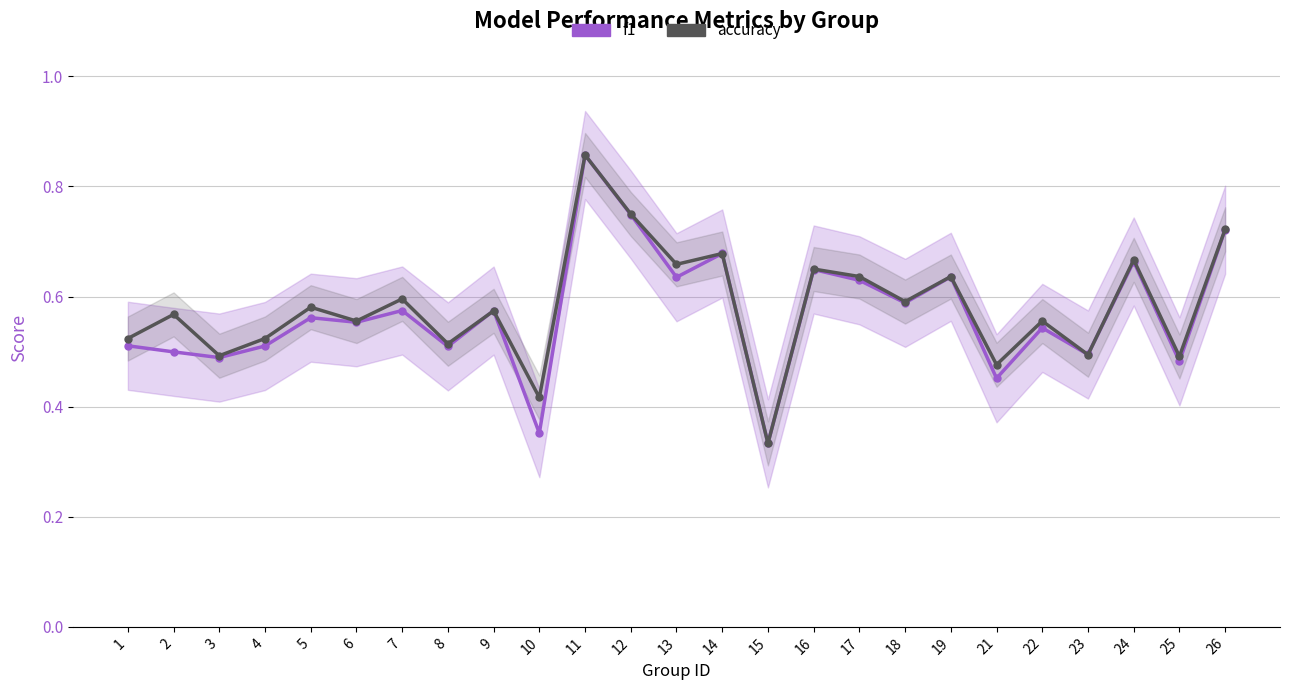

Is the value of accuracy at 4 greater than the value of f1 at 1?

Yes